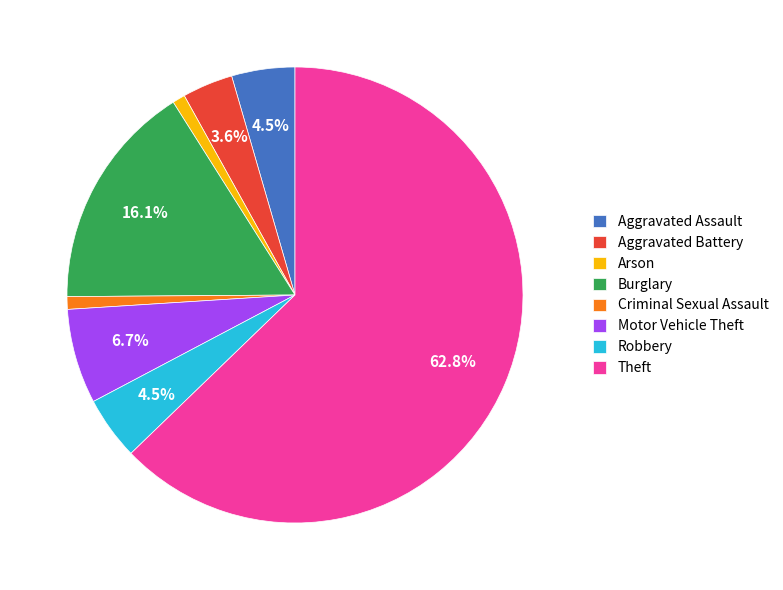

Which slice is the largest?

Theft